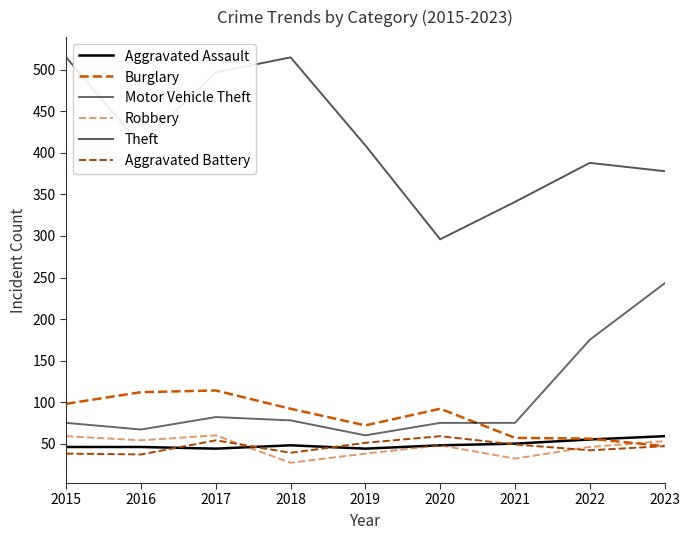

Reading left to right, transcribe all the data shown in this chart.

Aggravated Assault: 46	46	44	48	44	48	50	55	59
Burglary: 98	112	114	92	72	92	57	56	47
Motor Vehicle Theft: 75	67	82	78	60	75	75	175	243
Robbery: 59	54	60	27	38	48	32	46	53
Theft: 515	409	497	515	409	296	341	388	378
Aggravated Battery: 38	37	54	39	51	59	49	42	47